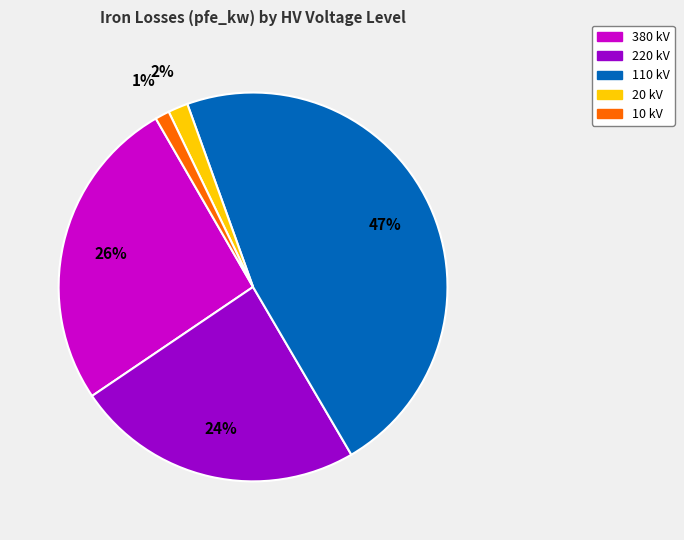

Which slice is the largest?

110 kV